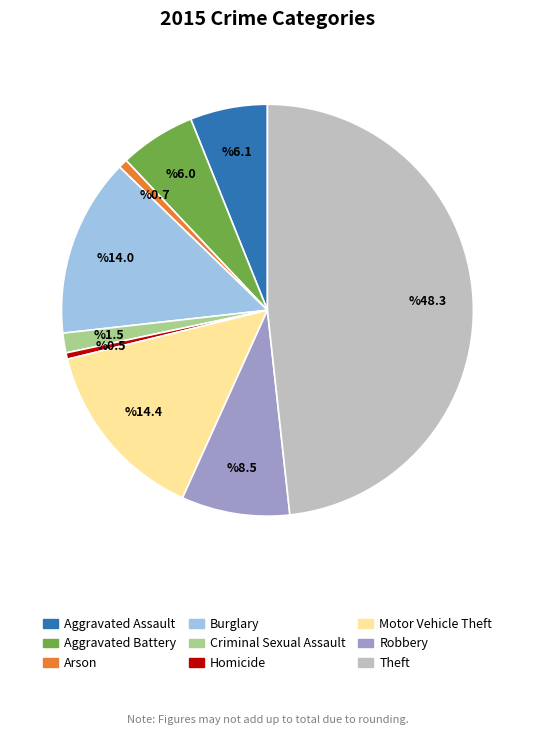

Between Theft and Aggravated Assault, which is larger?

Theft